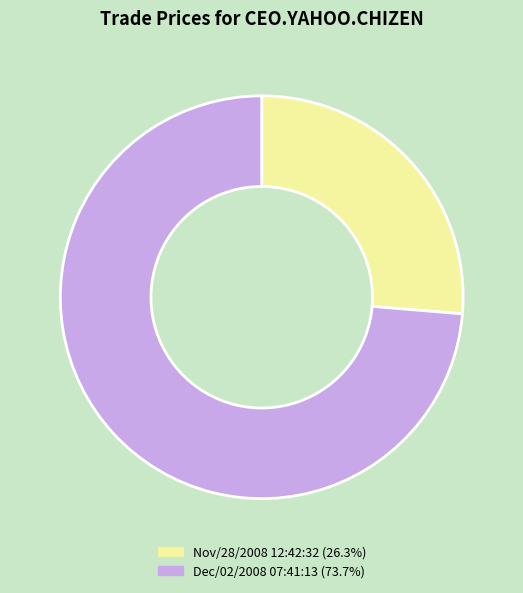

What is the ratio of the value at Dec/02/2008 07:41:13 to the value at Nov/28/2008 12:42:32?

2.8